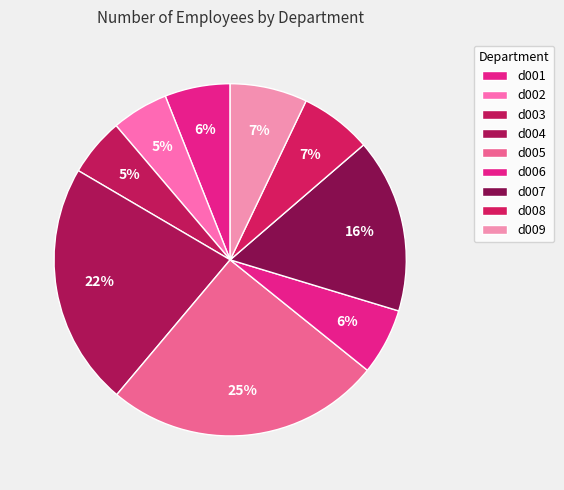

Rank the categories by value from lowest to highest.

d002, d003, d001, d006, d008, d009, d007, d004, d005